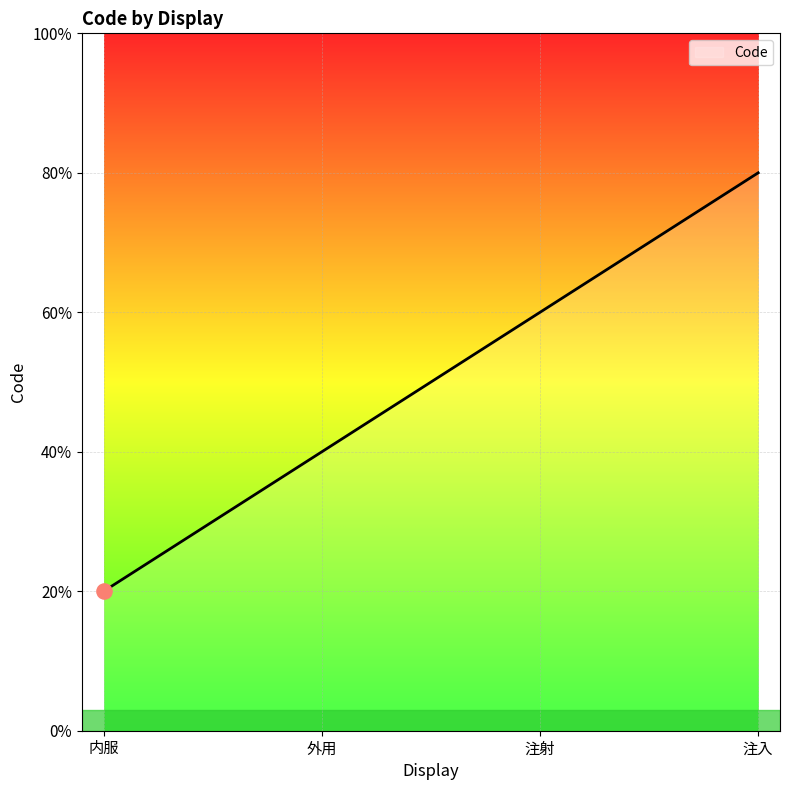

What is the ratio of the value at 外用 to the value at 注入?

0.5